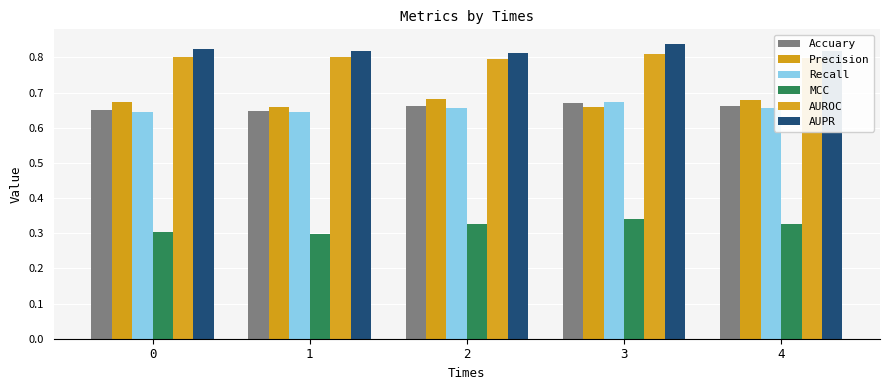

What is the lowest value of the Accuary series?

0.6